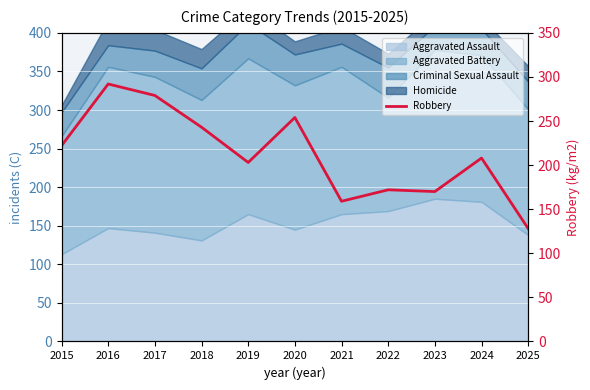

The chart shows a value of 222 at 2025. True or false?

False